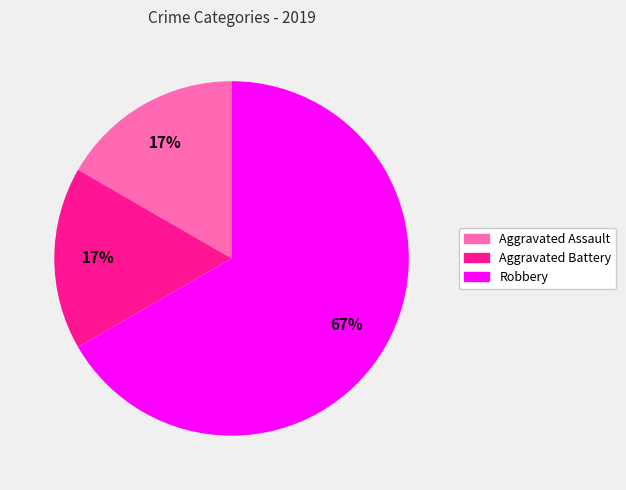

Does any single category account for the majority?

Yes